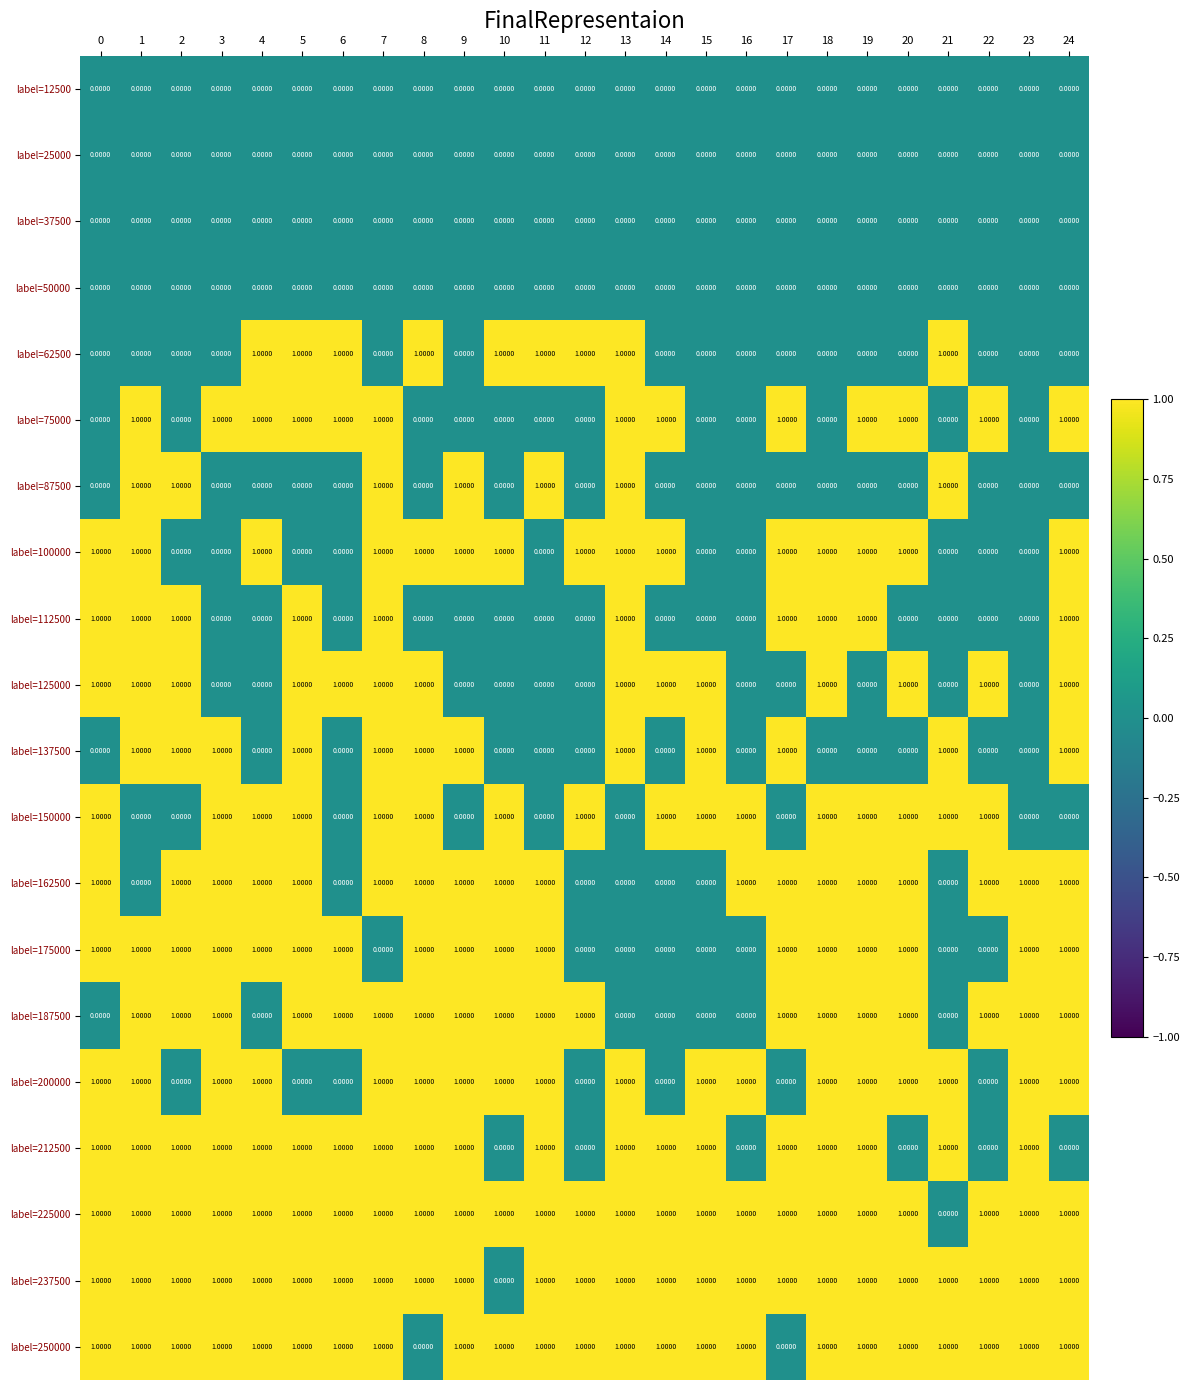

At how many categories does at least one series exceed 0?

25